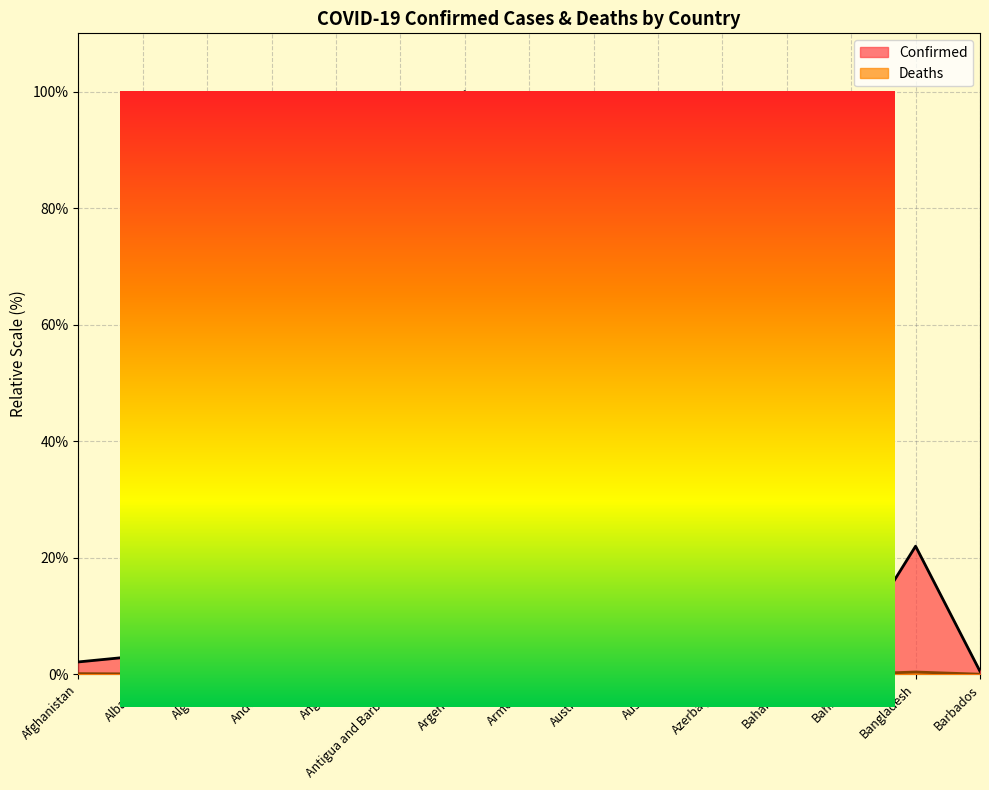

Reading right to left, extract all data points from this chart.

Confirmed: Barbados=0.5	Bangladesh=22.0	Bahrain=4.2	Bahamas=0.4	Azerbaijan=8.3	Austria=19.9	Australia=27.6	Armenia=4.6	Argentina=100.0	Antigua and Barbuda=0.1	Angola=1.3	Andorra=0.4	Algeria=3.0	Albania=3.2	Afghanistan=2.1
Deaths: Barbados=0.0	Bangladesh=0.4	Bahrain=0.0	Bahamas=0.0	Azerbaijan=0.1	Austria=0.2	Australia=0.0	Armenia=0.1	Argentina=1.6	Antigua and Barbuda=0.0	Angola=0.0	Andorra=0.0	Algeria=0.1	Albania=0.0	Afghanistan=0.1